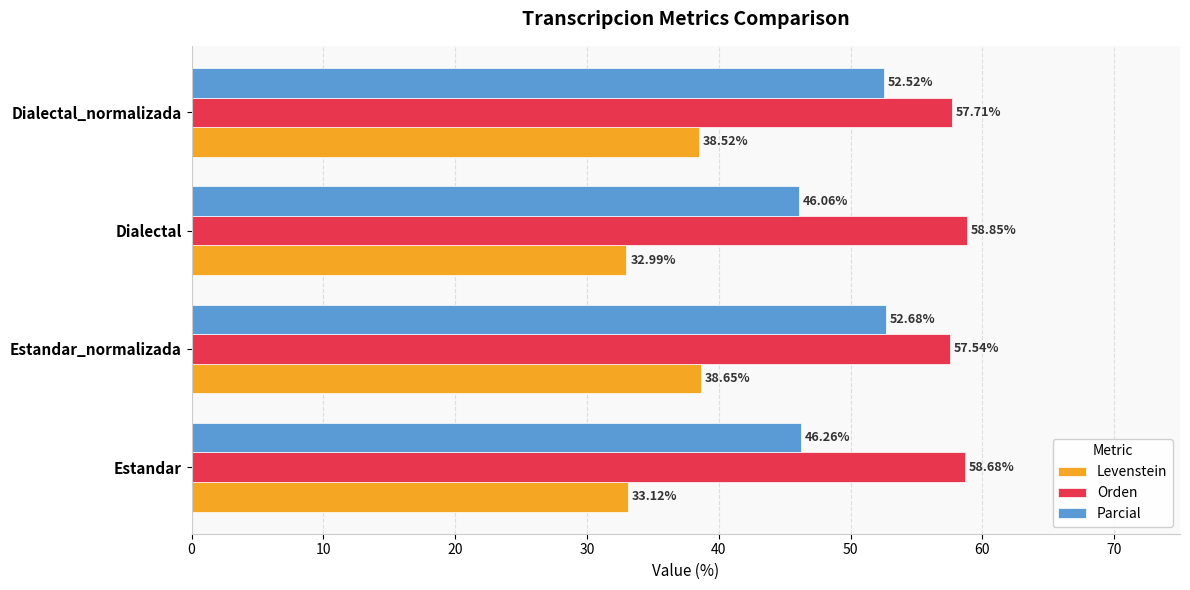

Between Dialectal and Dialectal_normalizada, which series saw the biggest shift?

Parcial